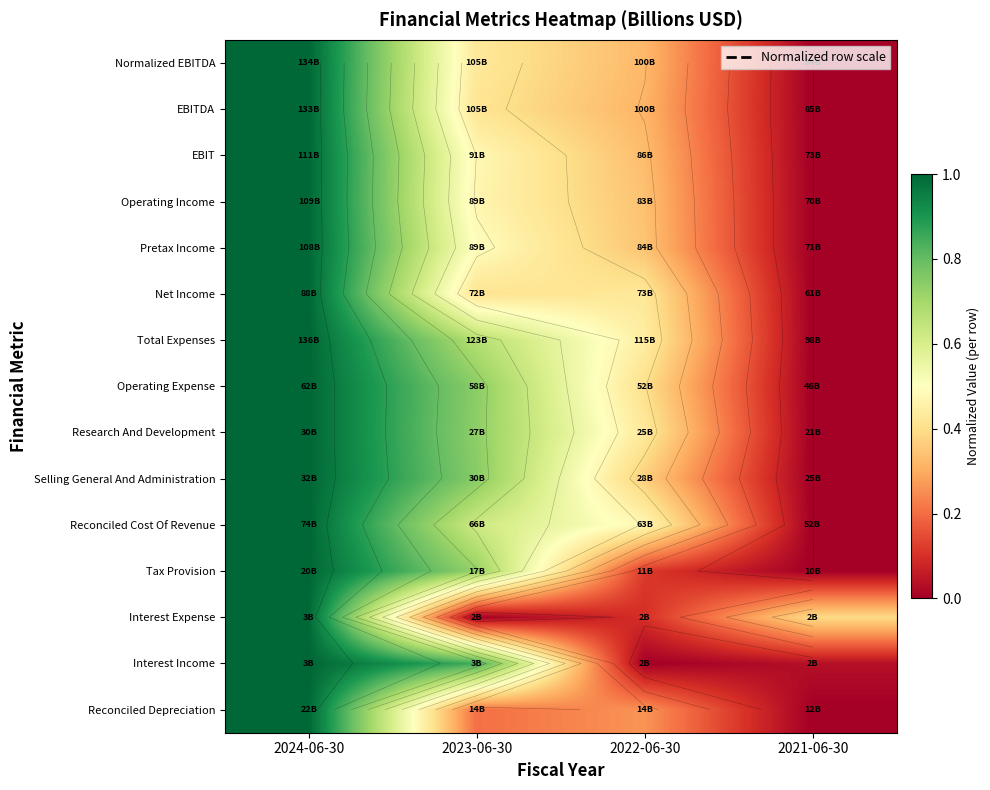

True or false: Normalized EBITDA has a value of 0.4 at 2022-06-30.

False